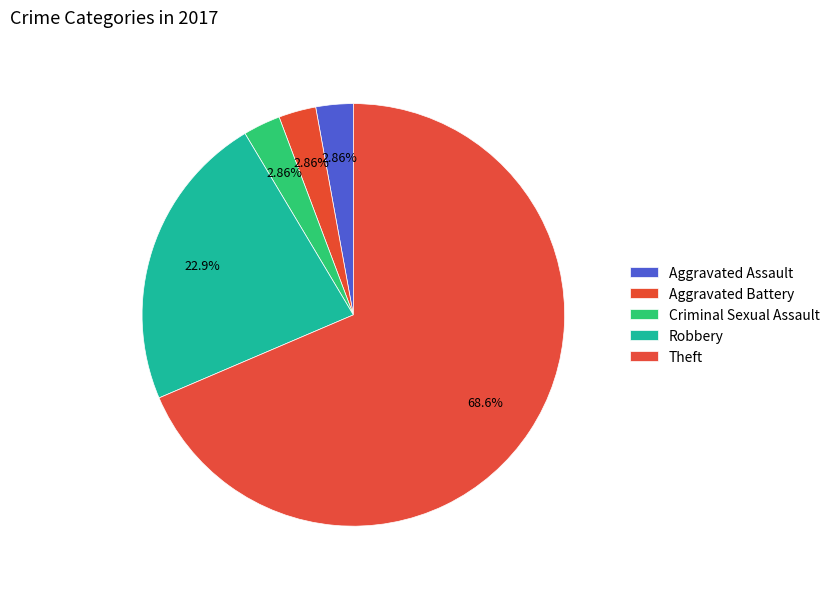

How many segments does this pie chart have?

5